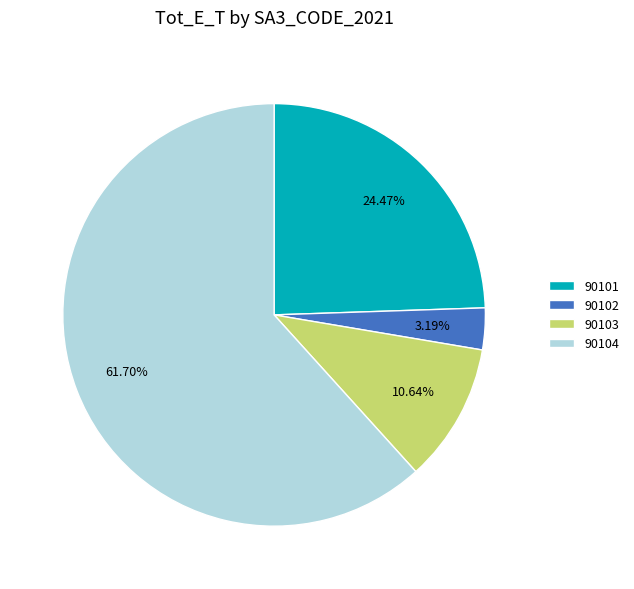

How many slices are in this pie chart?

4